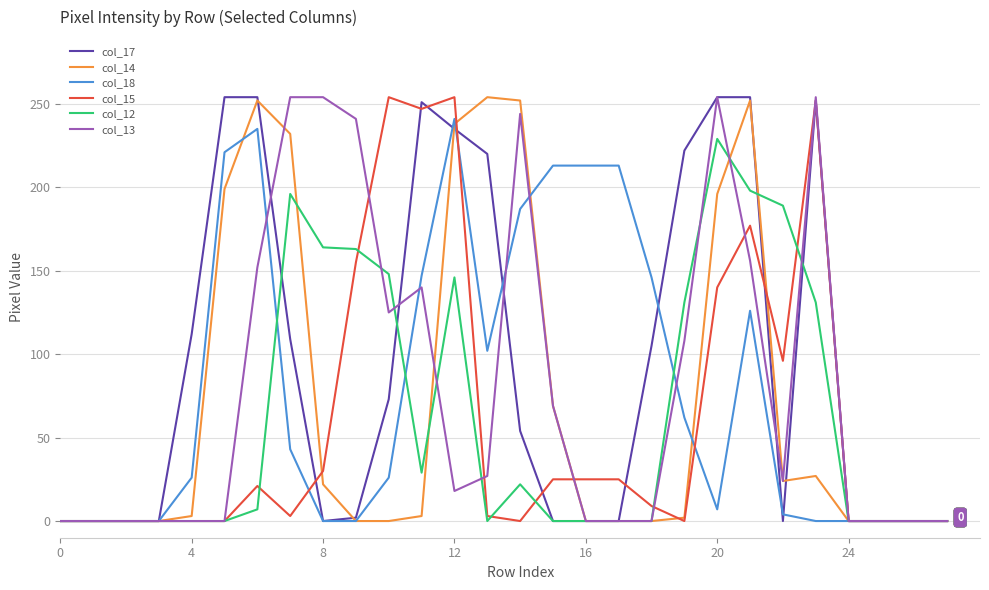

Count the number of data series in this chart.

6